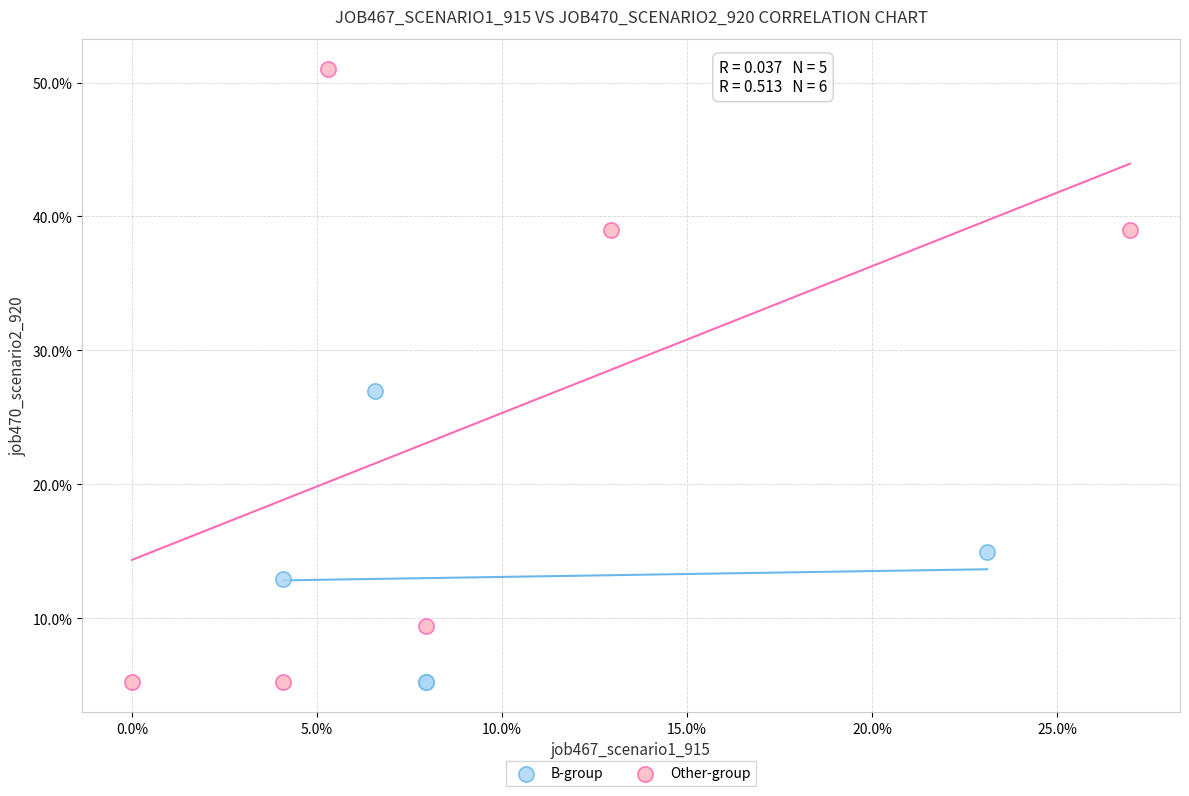

Which series reaches the maximum Y coordinate?

Other-group